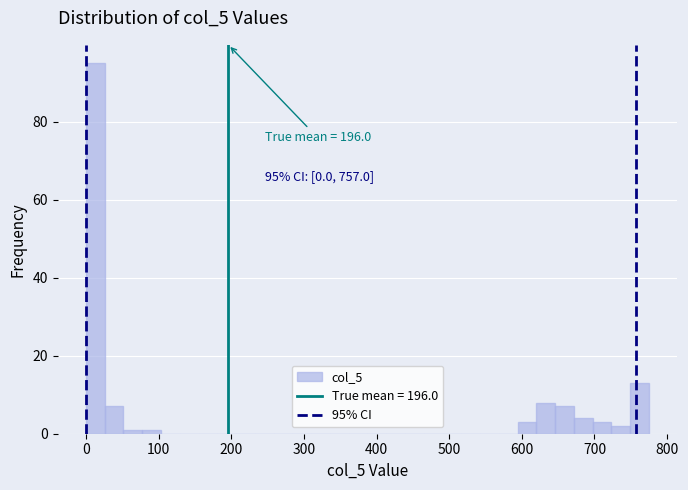

Around what value on the x-axis is the tallest bar? Give the approximate position of its centre, as read against the axis.

10